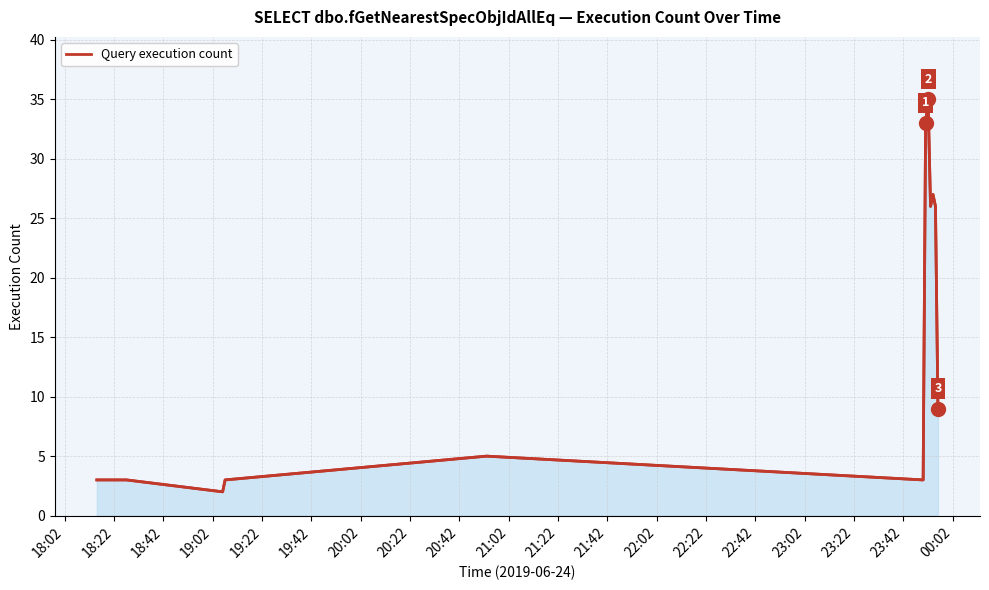

What is the label of the 10th point from the left?

21:02